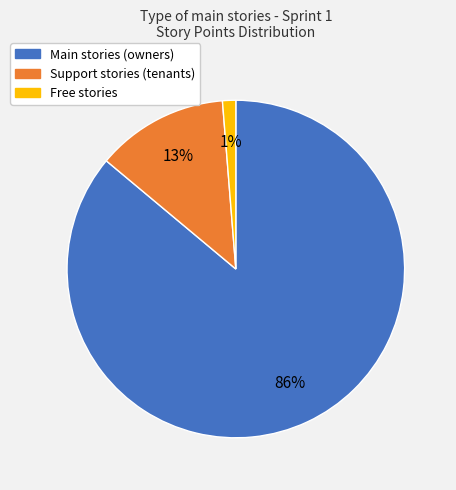

Is there a majority slice in this chart?

Yes